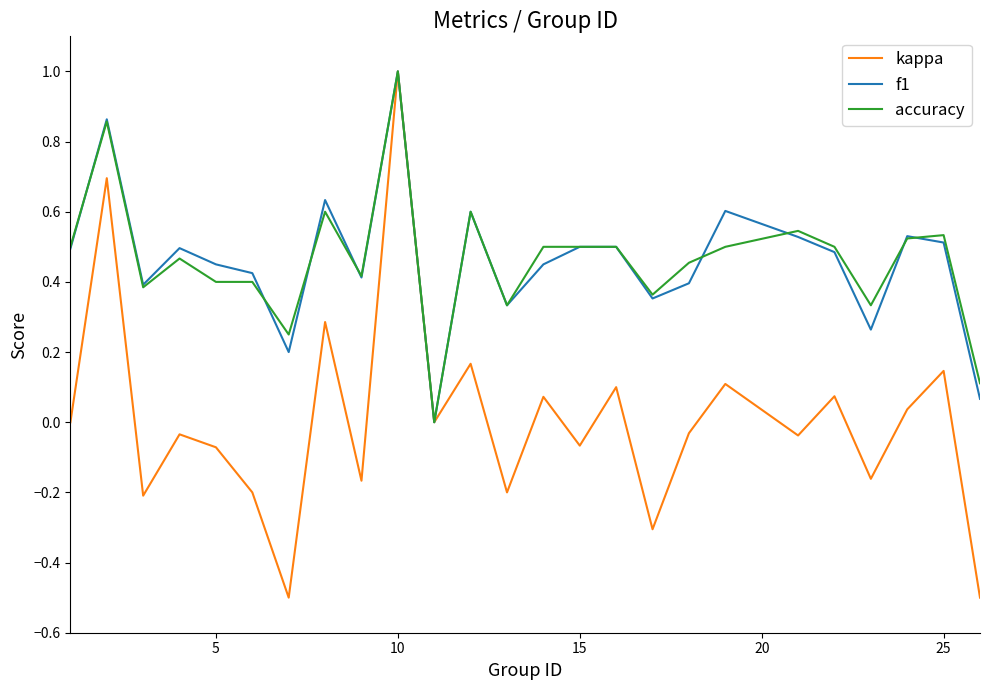

Which series has the largest range (max minus min)?

kappa